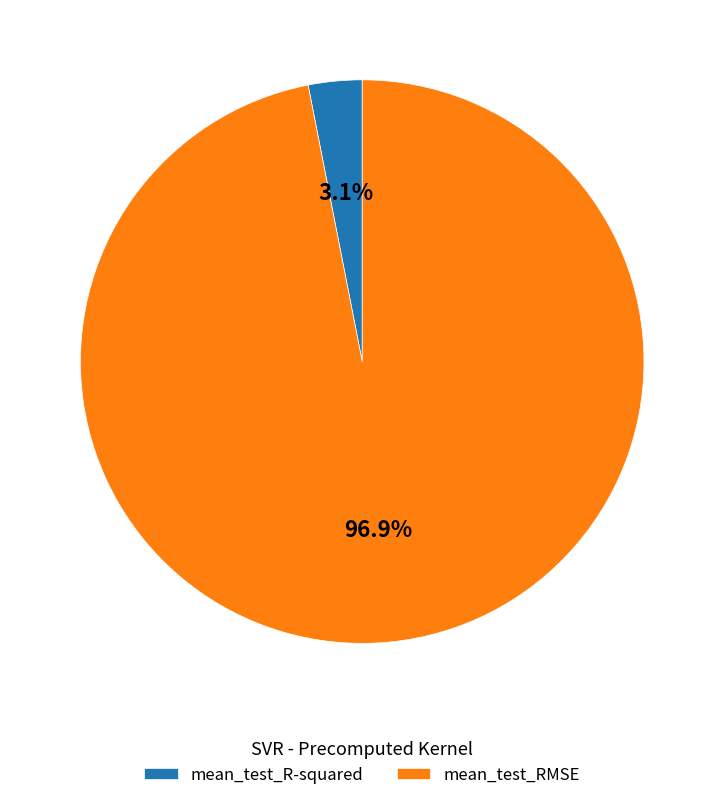

What is the smallest slice in the pie chart?

mean_test_R-squared